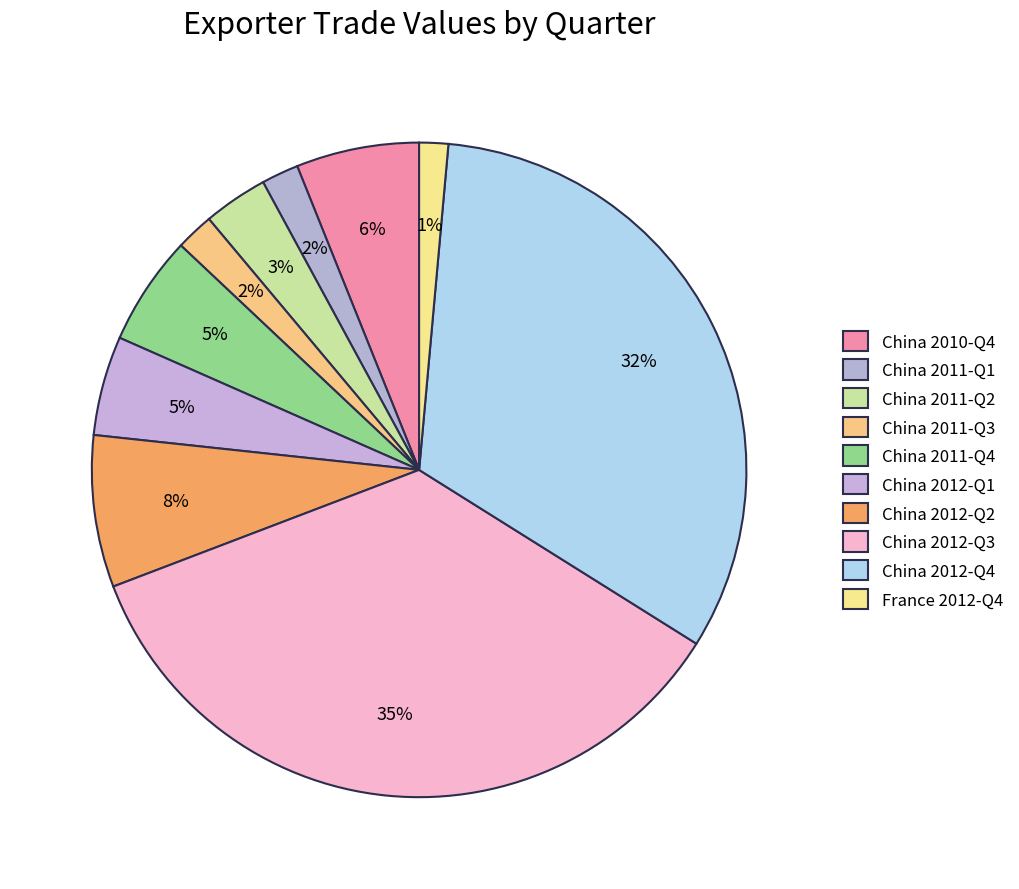

True or false: China 2012-Q1 accounts for 1% of the total.

False